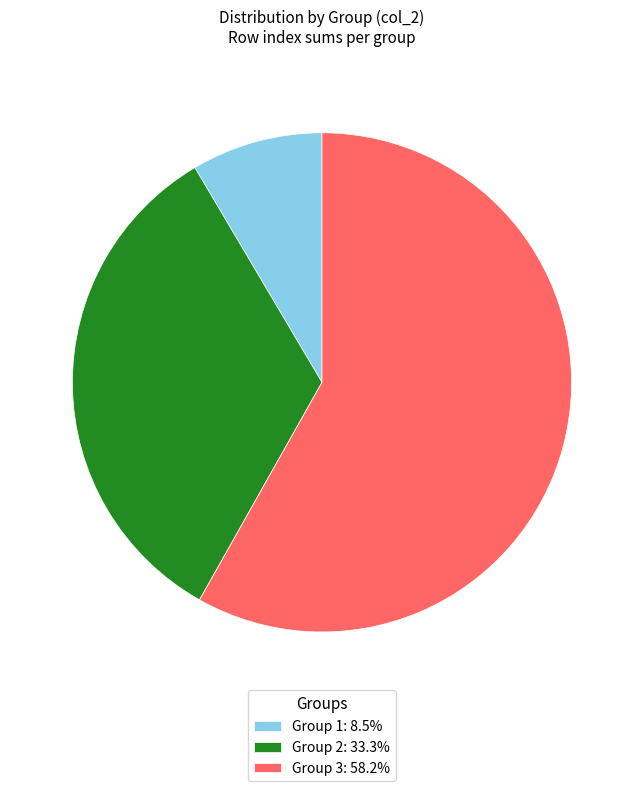

How many segments does this pie chart have?

3